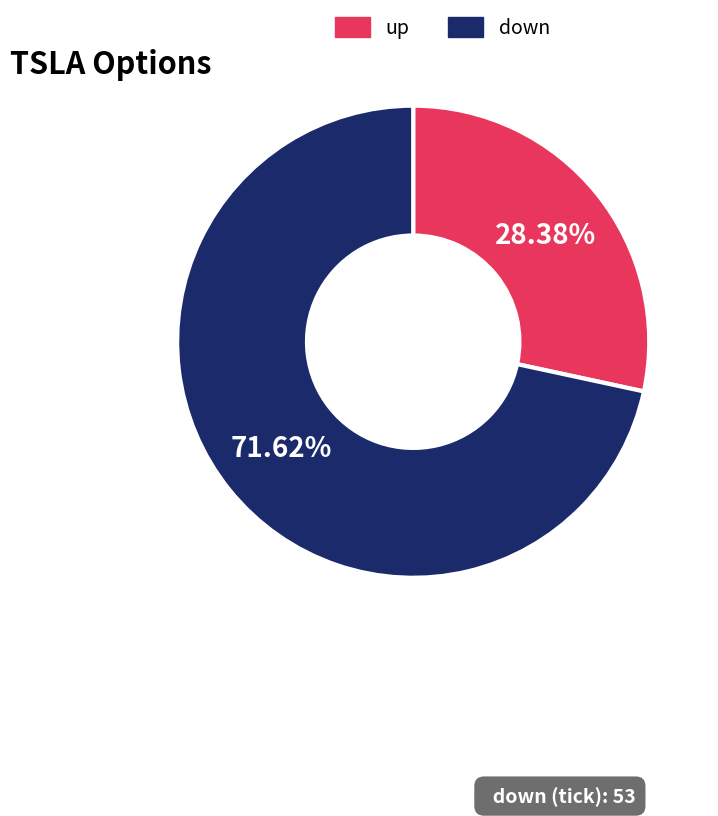

Which slice is the smallest?

up